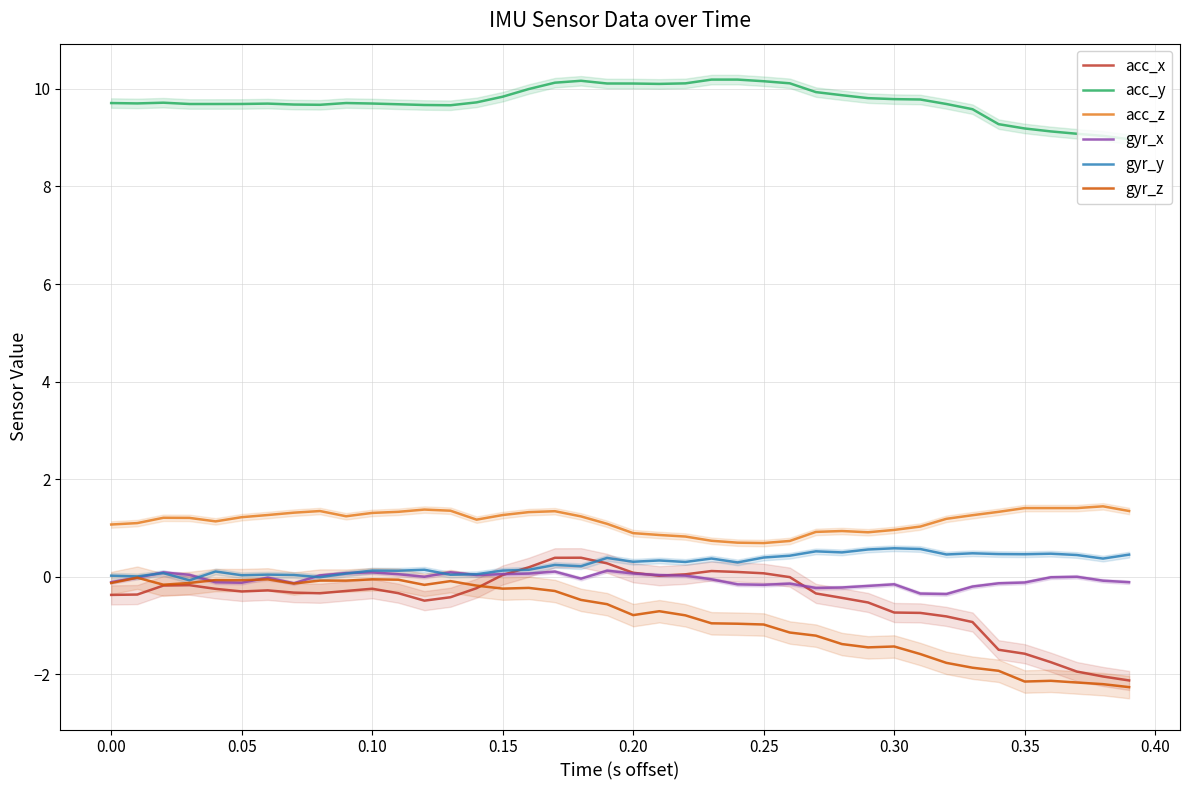

Which series ends up on top after the final intersection of gyr_x and gyr_y?

gyr_y